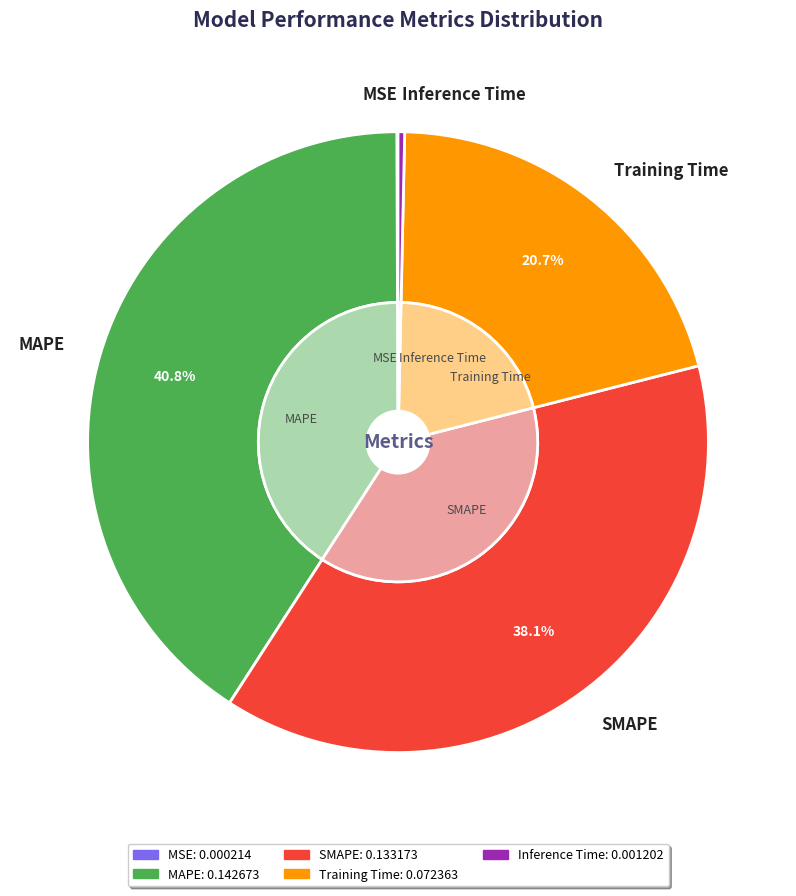

What is the smallest slice in the pie chart?

MSE